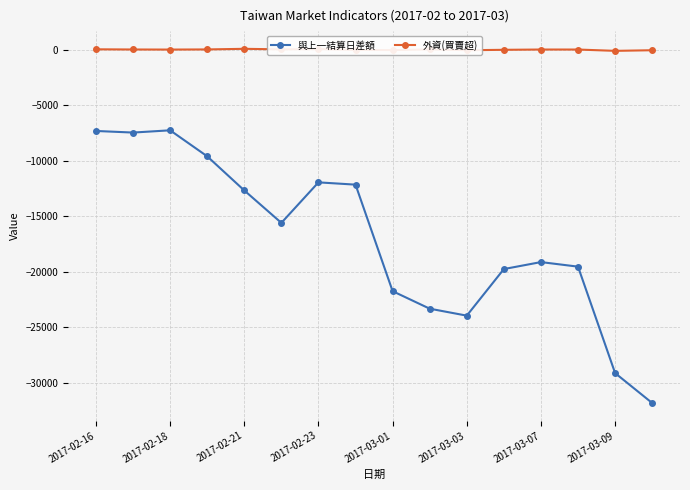

True or false: 外資(買賣超) and 與上一結算日差額 cross at least once.

False